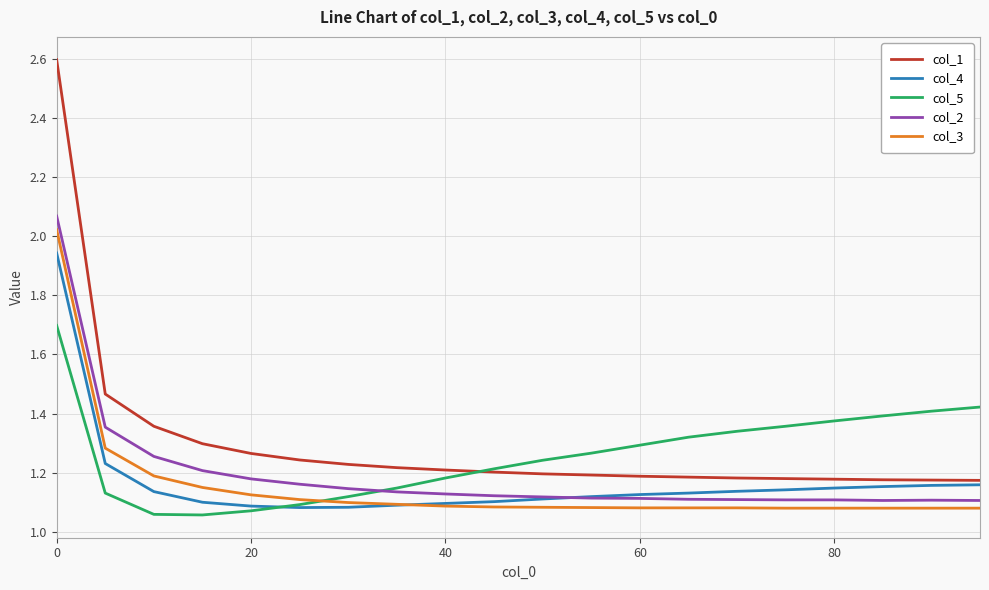

What is the maximum value shown in the chart?

2.6